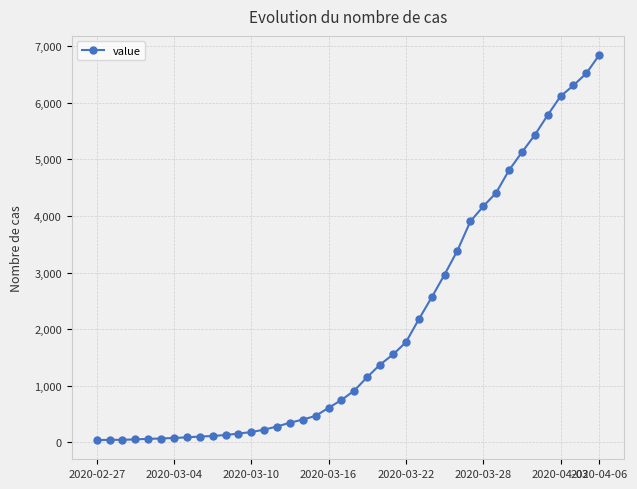

What is the average value?

2038